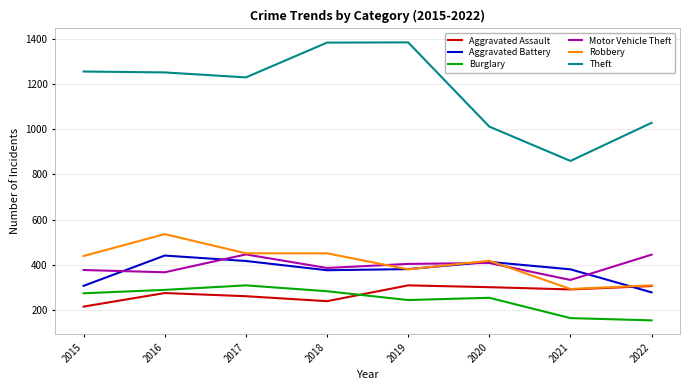

Is this an area chart (filled region under the line)?

No